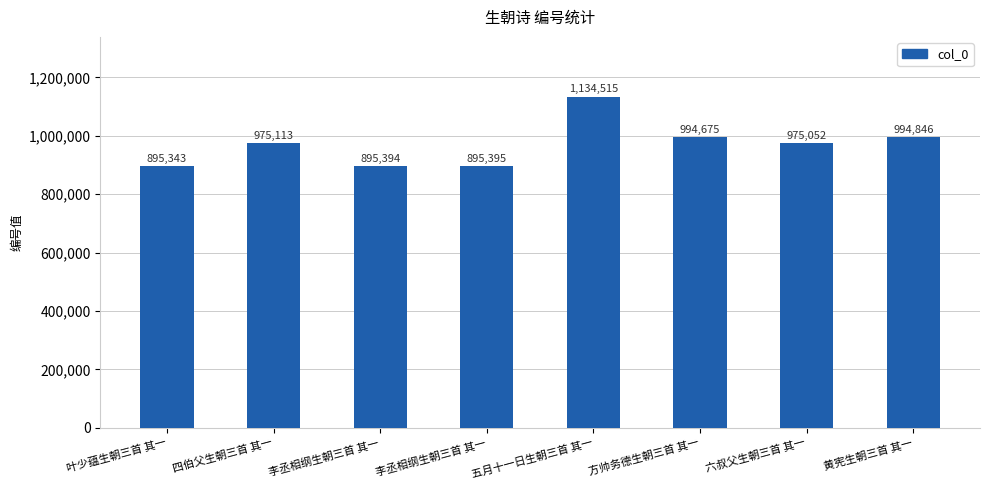

The chart shows a value of 1743506 at 五月十一日生朝三首 其一. True or false?

False